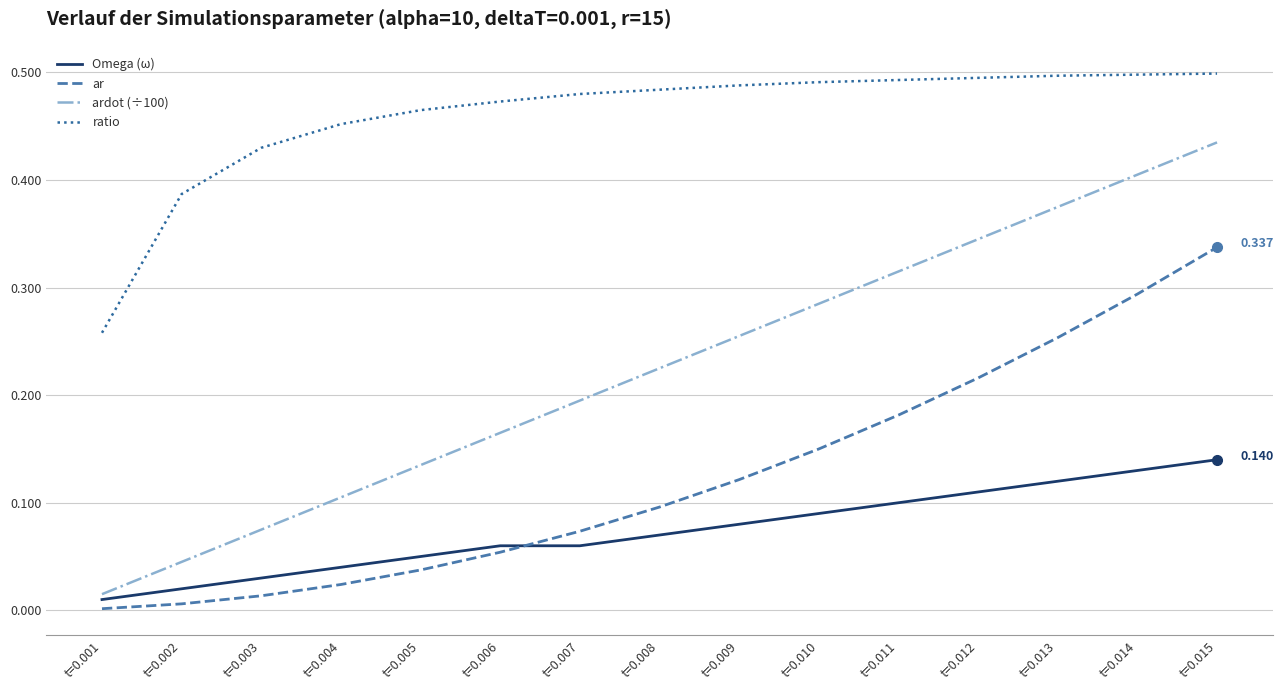

How many times do ar and Omega (ω) cross each other?

1